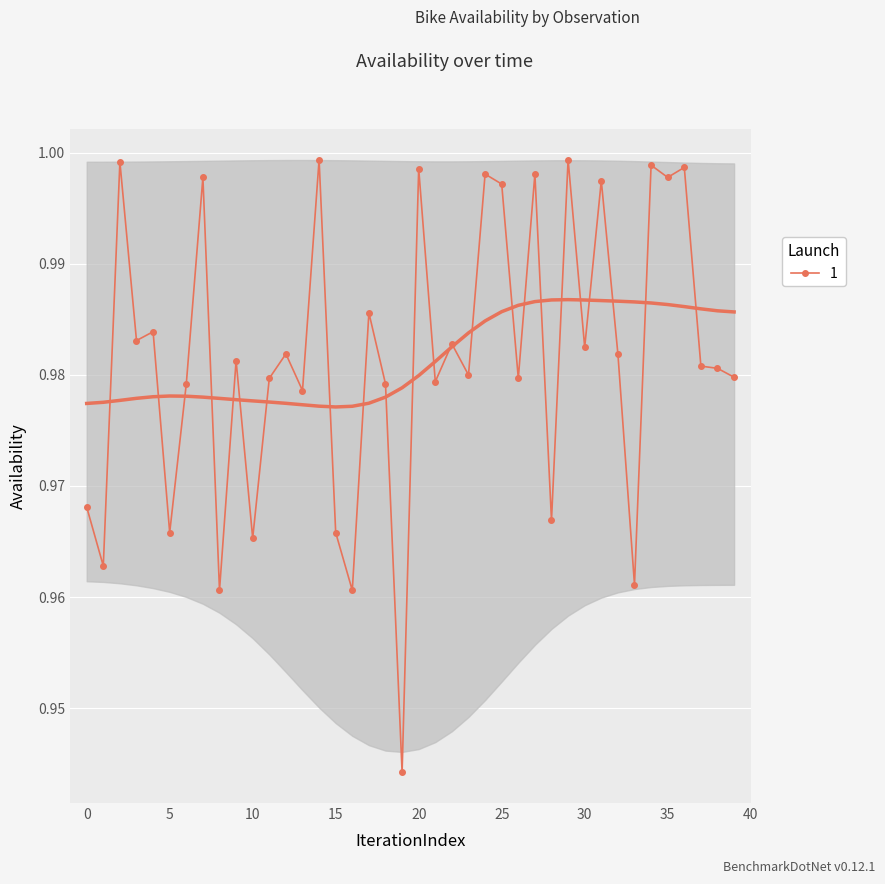

What is the difference between the second highest and minimum values?

0.1